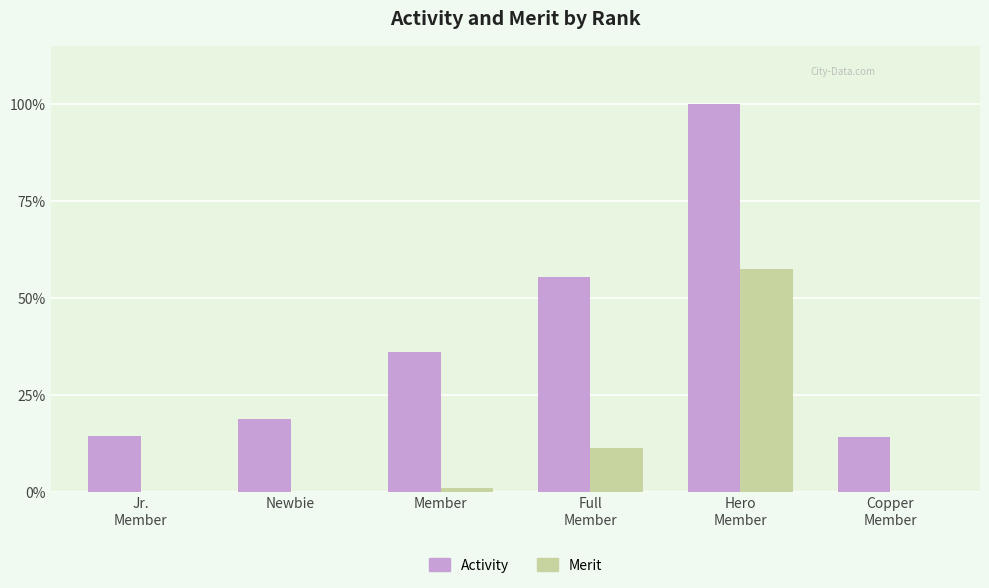

Which series has the largest total across all categories?

Activity